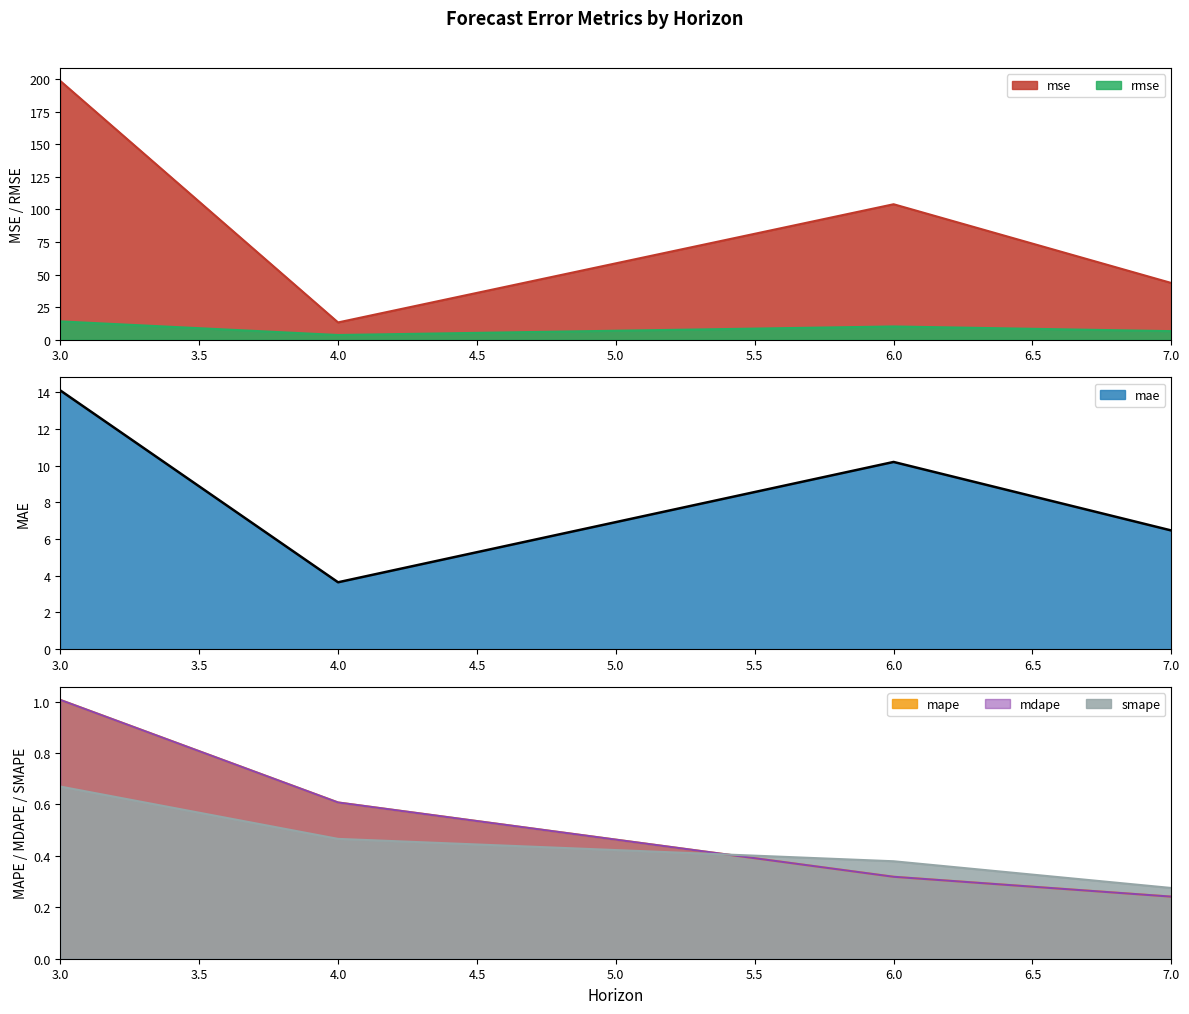

What is the difference between the second highest and second lowest values in the mdape series?

0.3